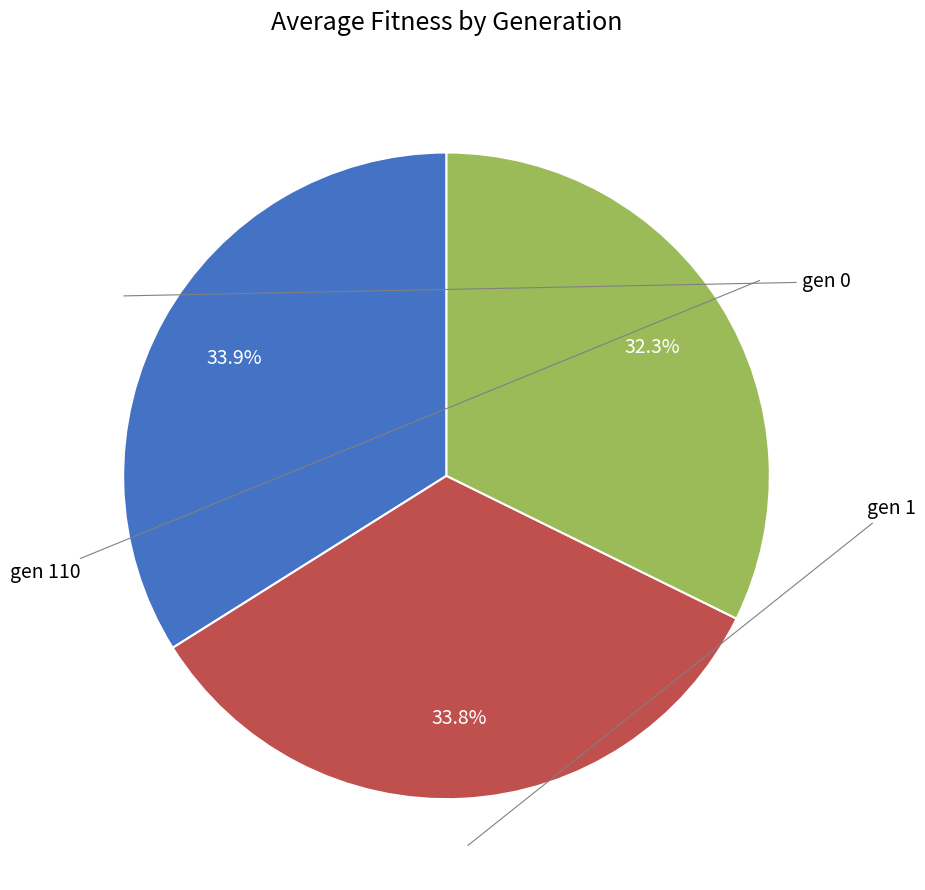

Does any single category account for the majority?

No